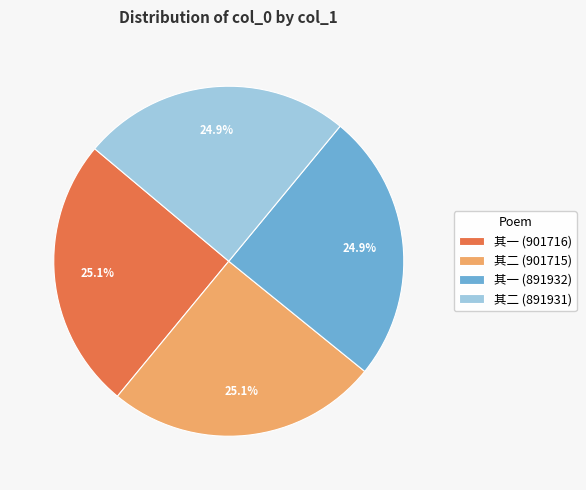

What is the ratio of the value at 其二 (891931) to the value at 其一 (891932)?

1.0